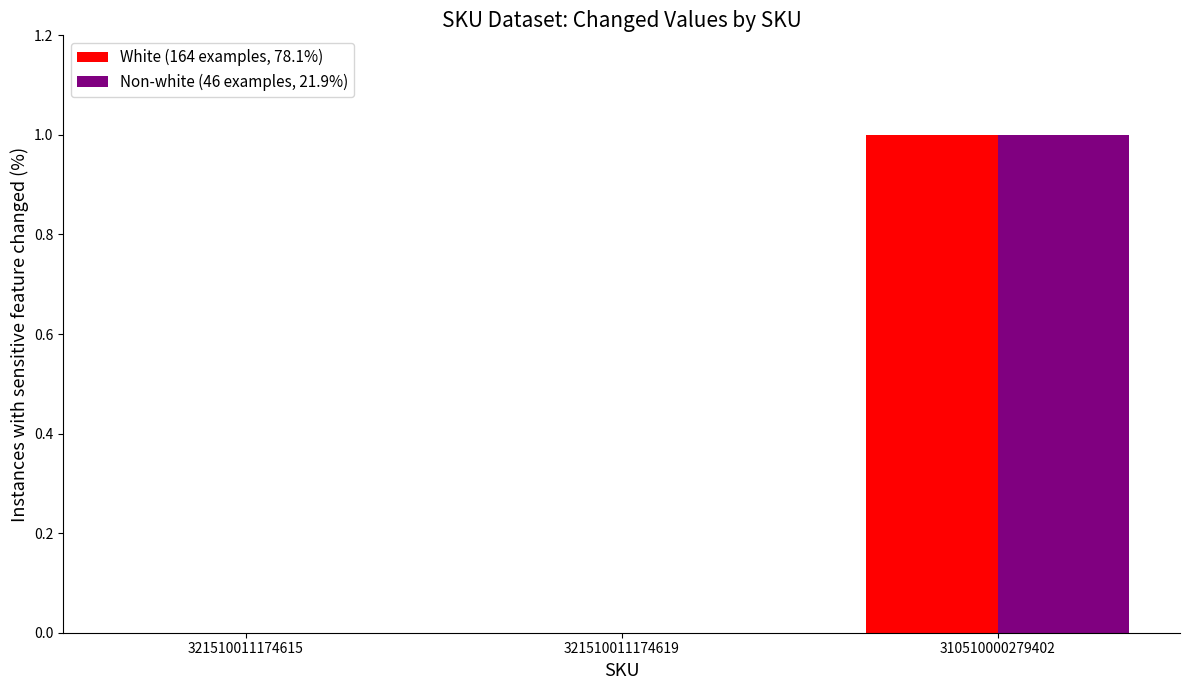

How many categories are shown in the chart?

3